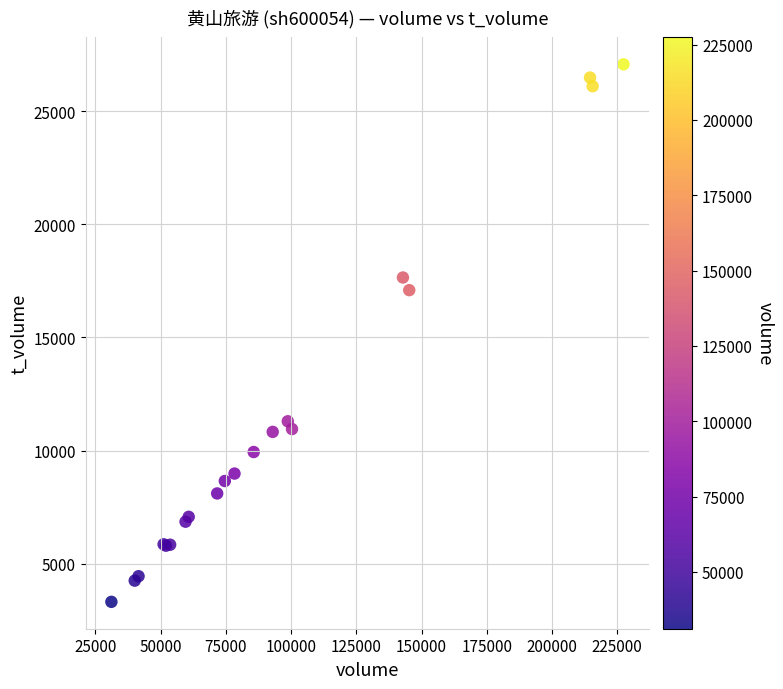

What Y value in the scatter plot is closest to 15192?

17089